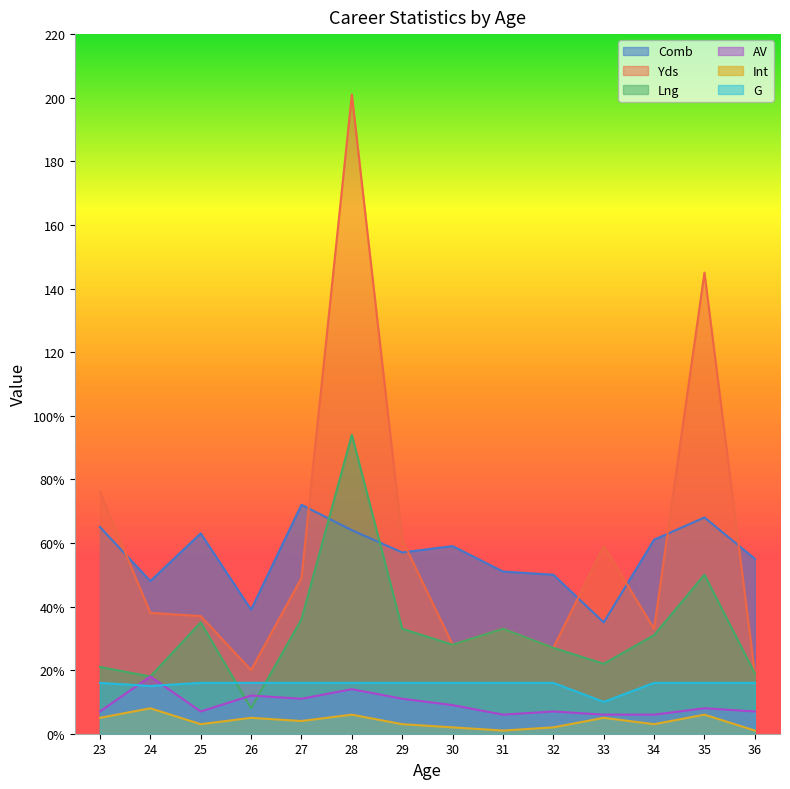

List the series in order of their peak value, highest first.

Yds, Lng, Comb, AV, G, Int